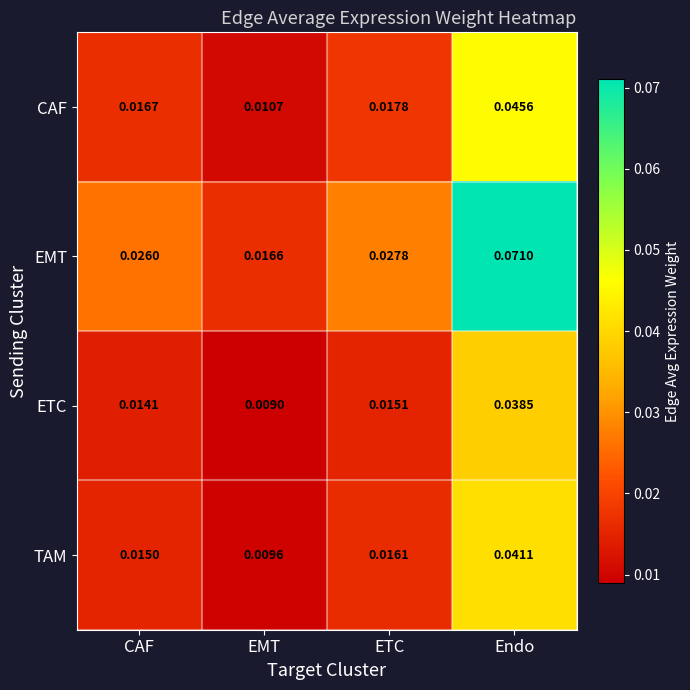

At which category is the sum across all series the highest?

Endo